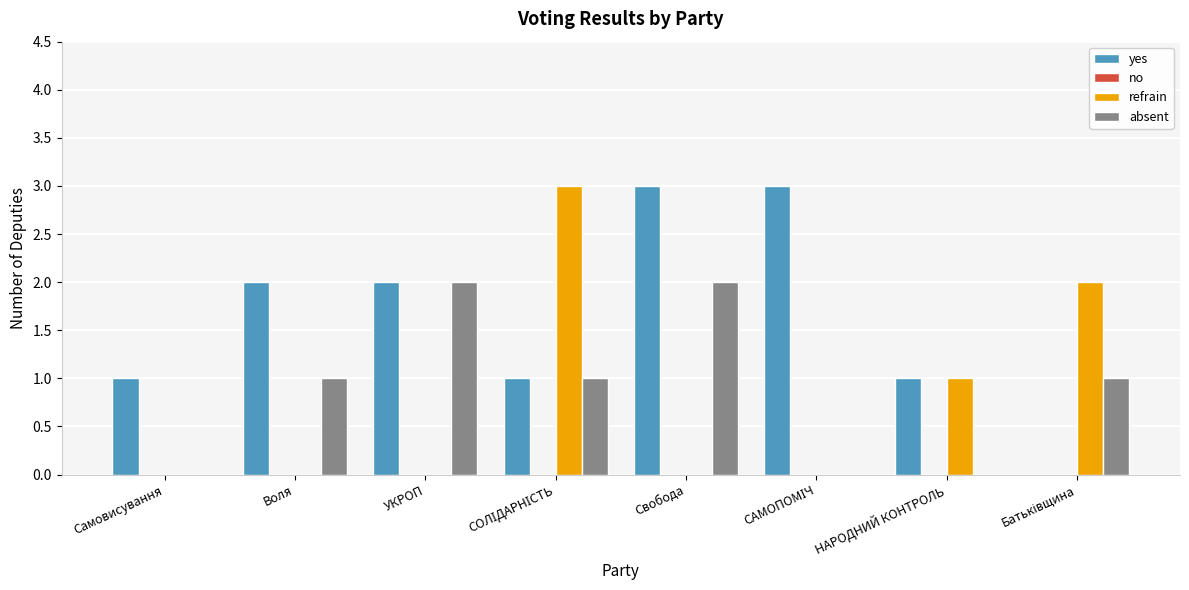

Is the value of absent at НАРОДНИЙ КОНТРОЛЬ greater than the value of yes at УКРОП?

No